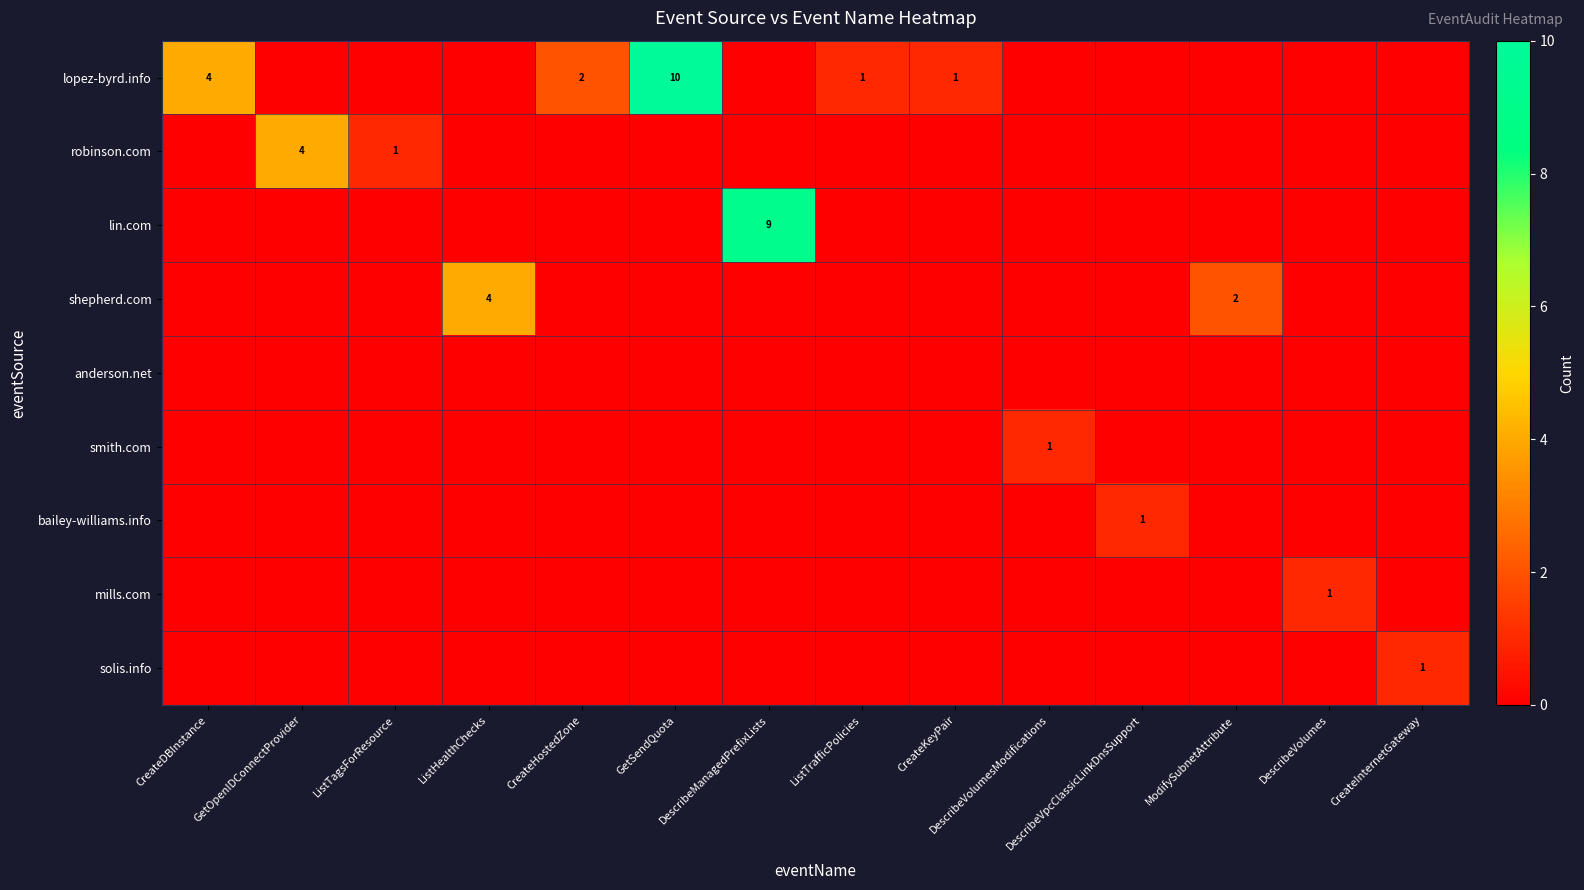

How many shepherd.com values are between 0 and 1?

12